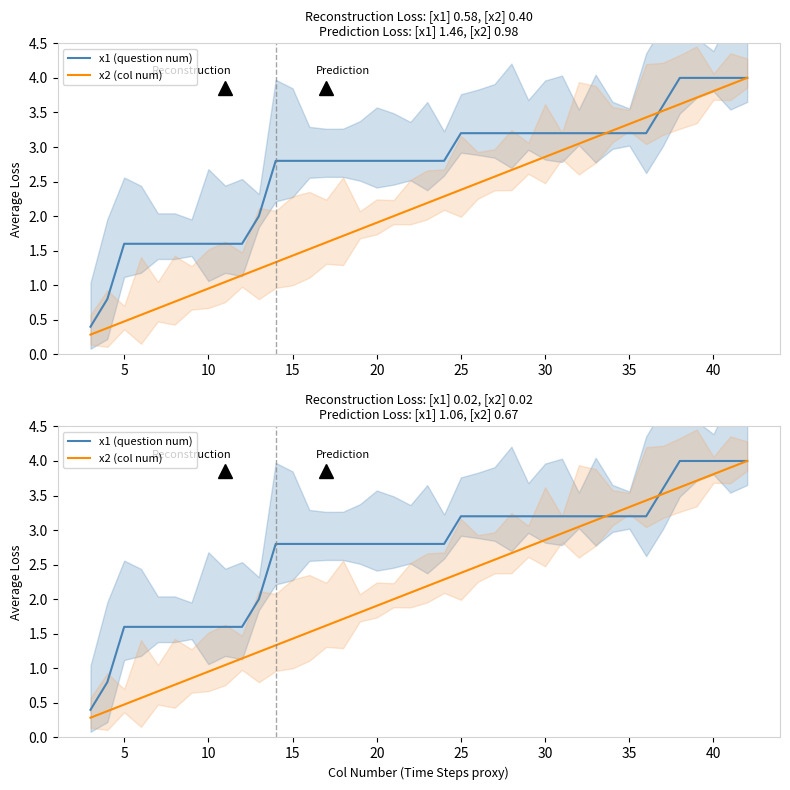

Rank the series by their maximum value, from highest to lowest.

x1 (question num), x2 (col num)